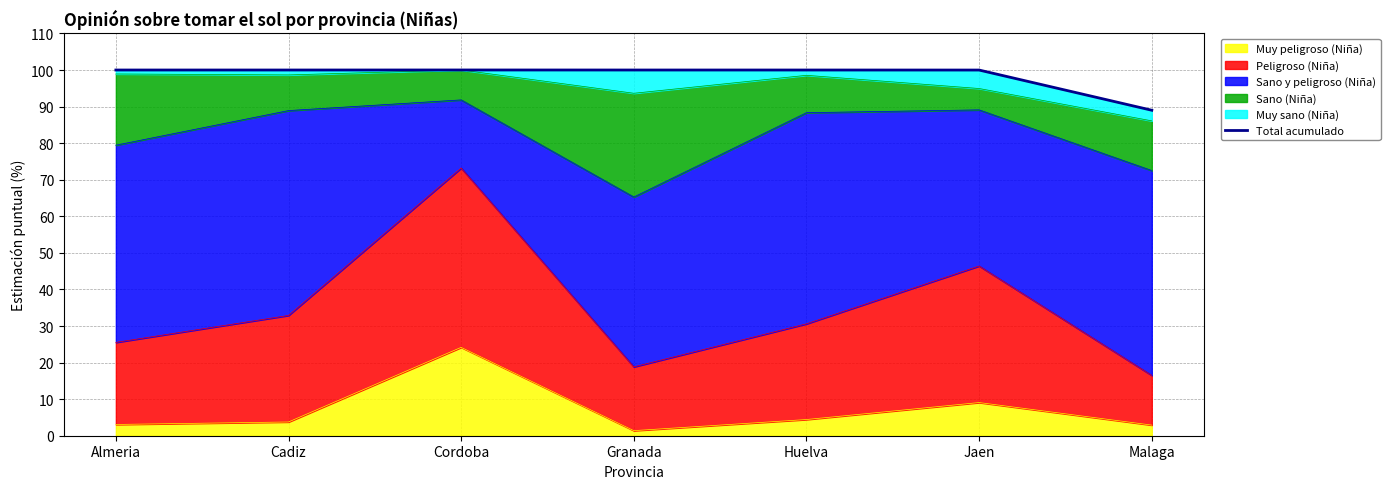

How many lines are shown in the chart?

1